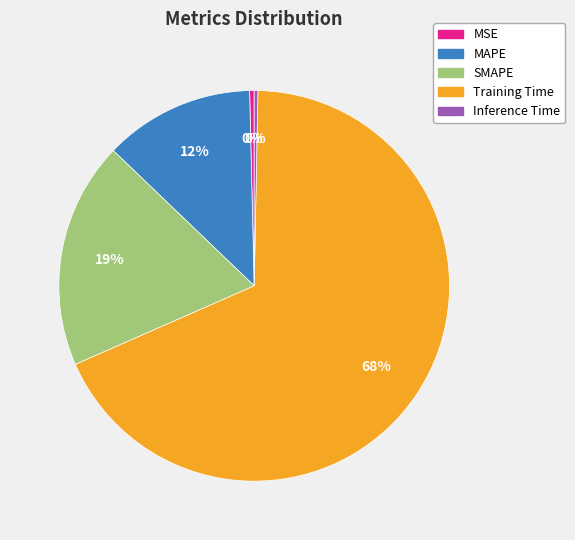

Is it true that Inference Time is 0% of the pie?

True